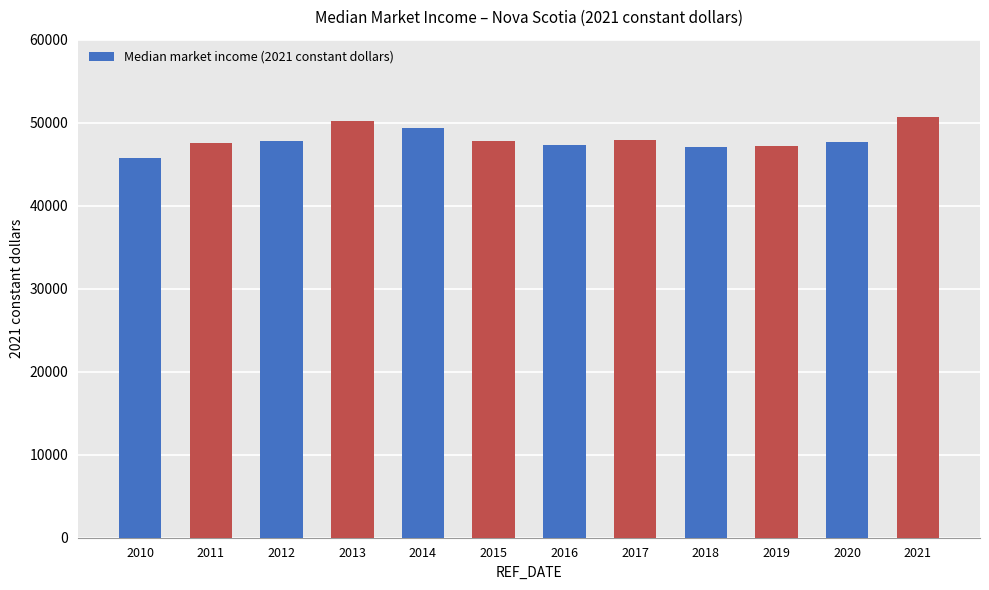

What is the minimum value shown in the chart?

45700